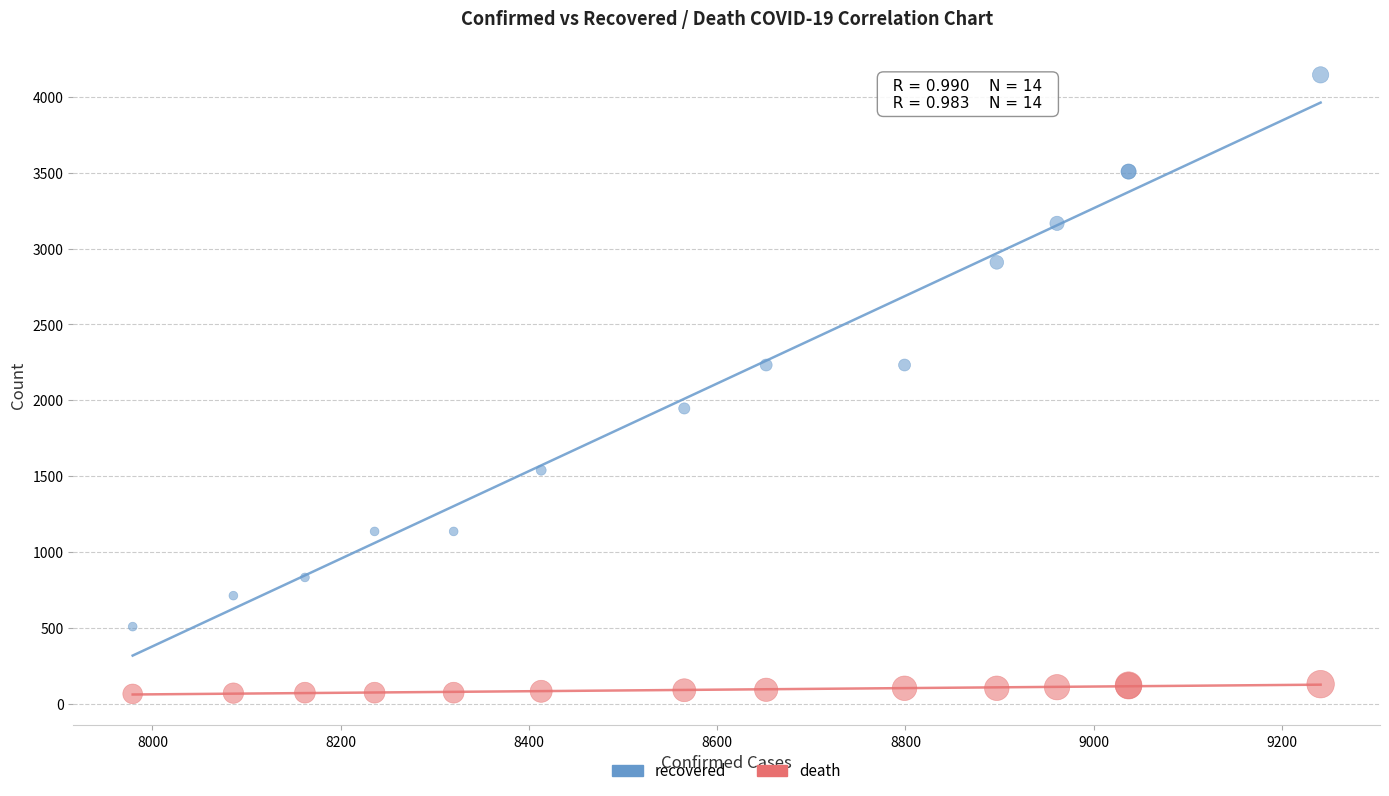

Which series has the widest spread of Y values?

recovered